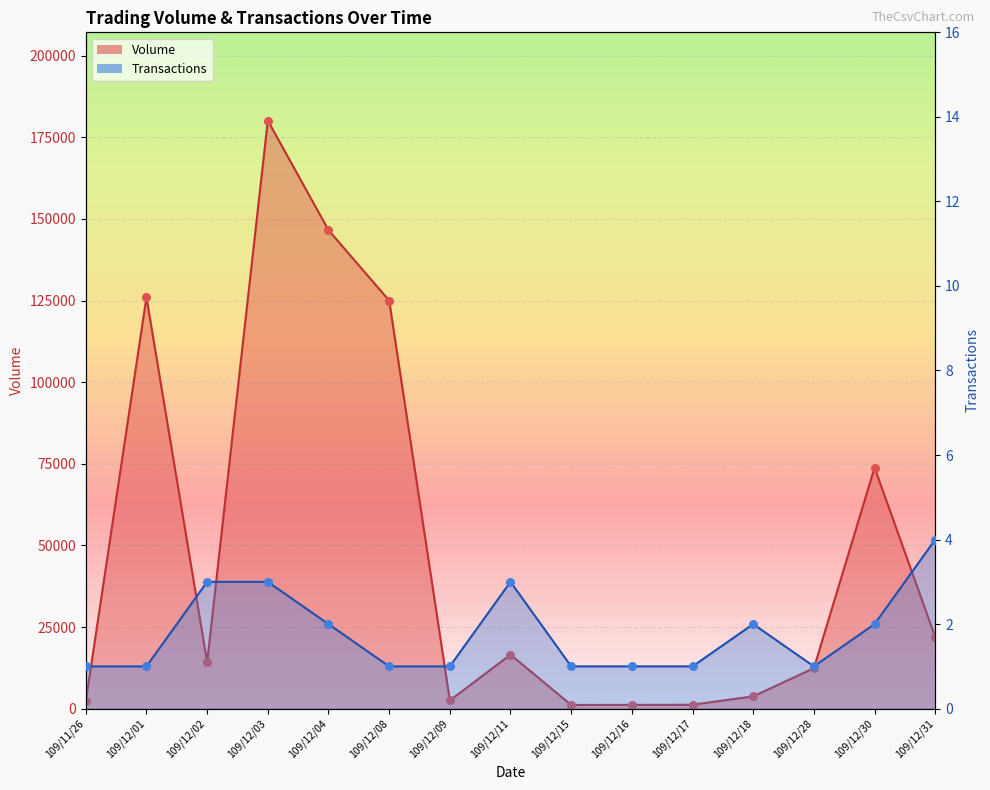

What are all the series names shown in the legend?

Volume, Transactions